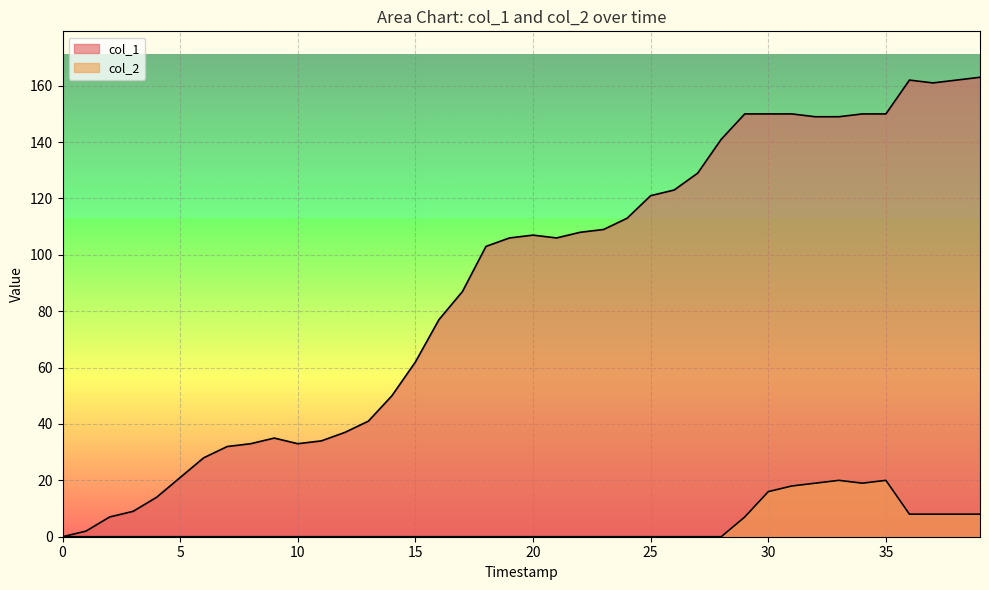

At how many categories does at least one series exceed 31?

33